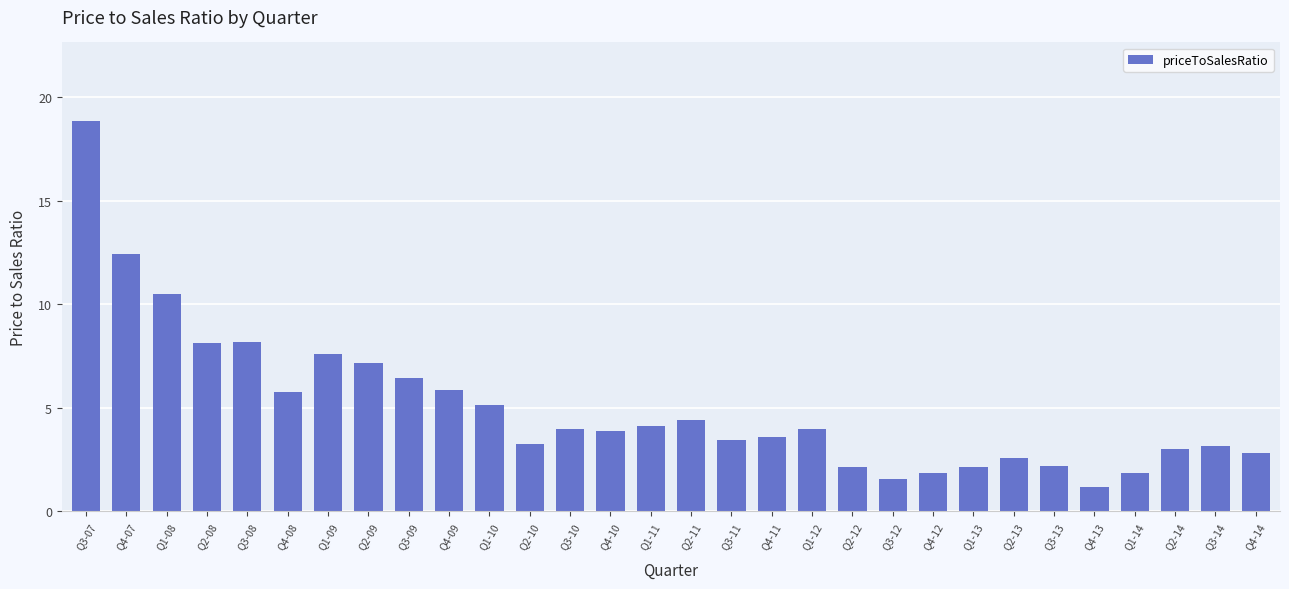

What is the smallest value displayed?

1.2